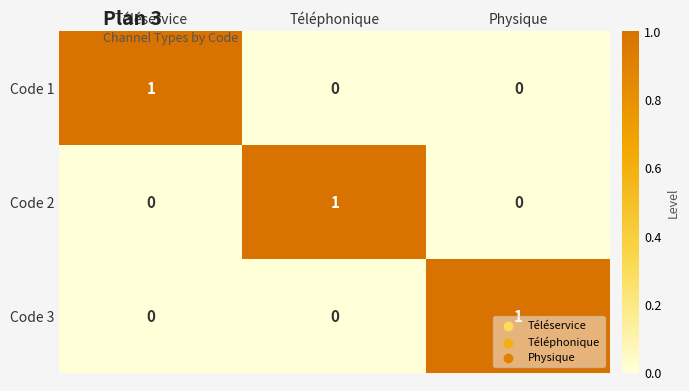

The Code 3 series shows 1 at Physique. True or false?

True